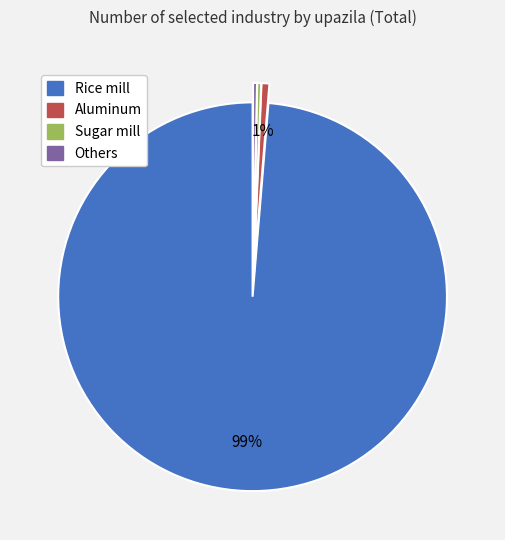

Does any single category account for the majority?

Yes